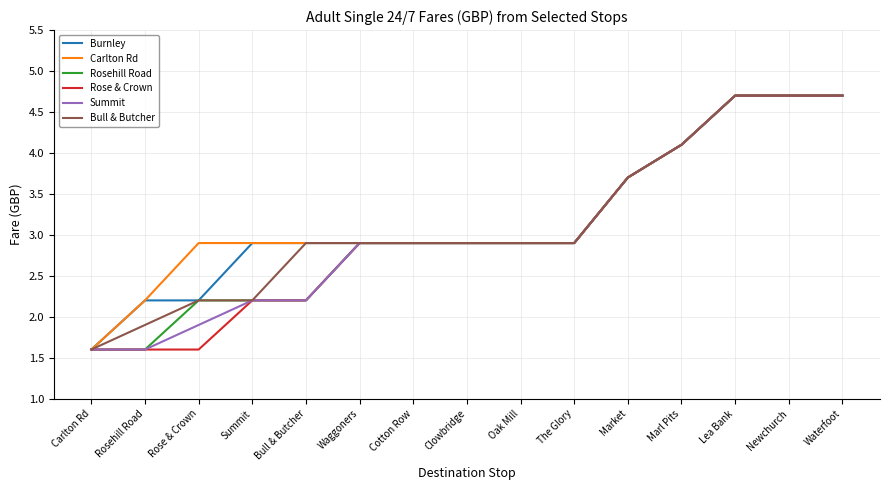

What position from the right is Marl Pits?

4